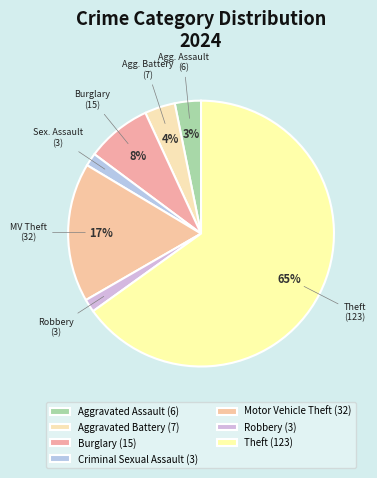

Which has a higher value, Aggravated Assault or Motor Vehicle Theft?

Motor Vehicle Theft